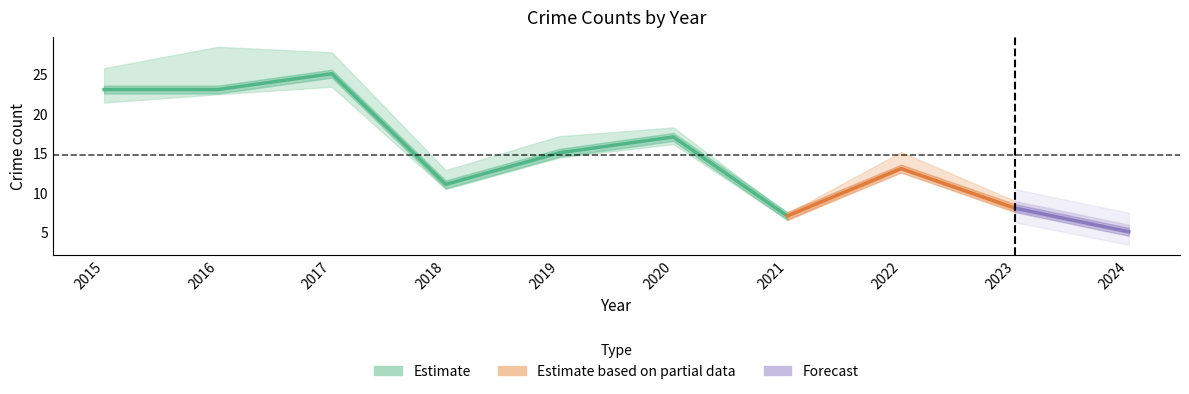

Between 2018 and 2024, which is larger?

2018